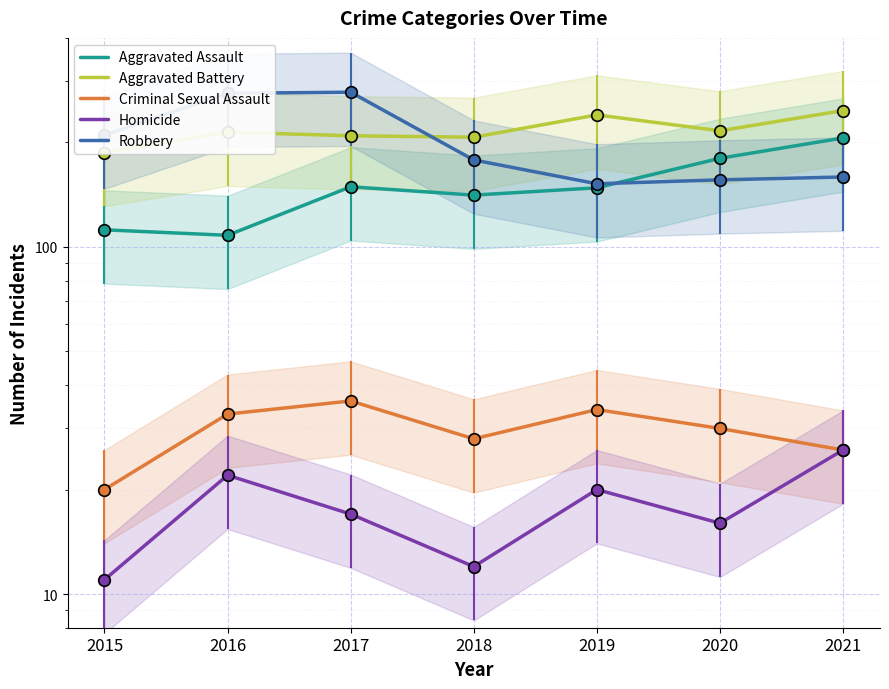

What are all the series names shown in the legend?

Aggravated Assault, Aggravated Battery, Criminal Sexual Assault, Homicide, Robbery